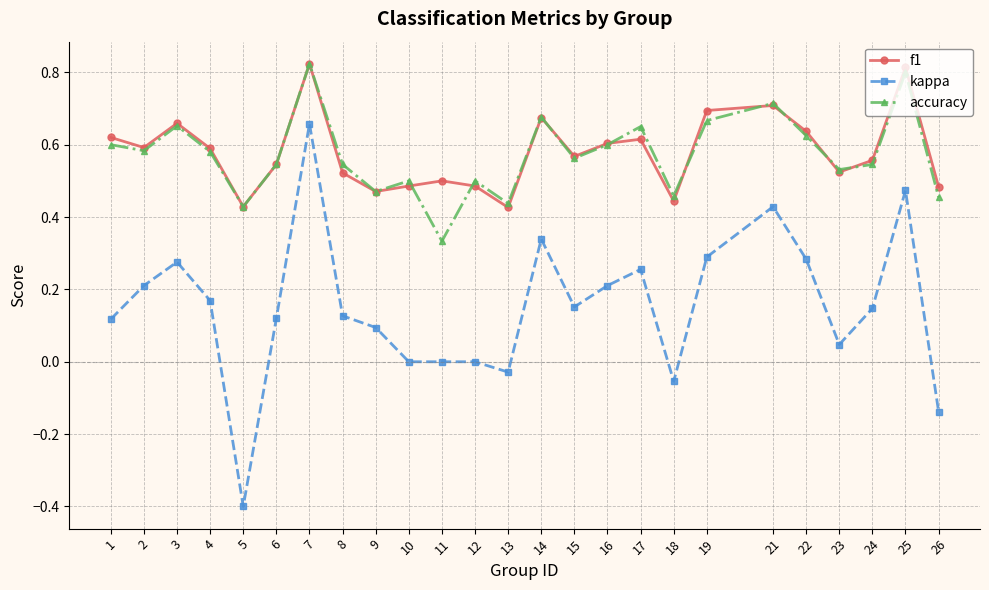

What is the total value across all series at 22?

1.5